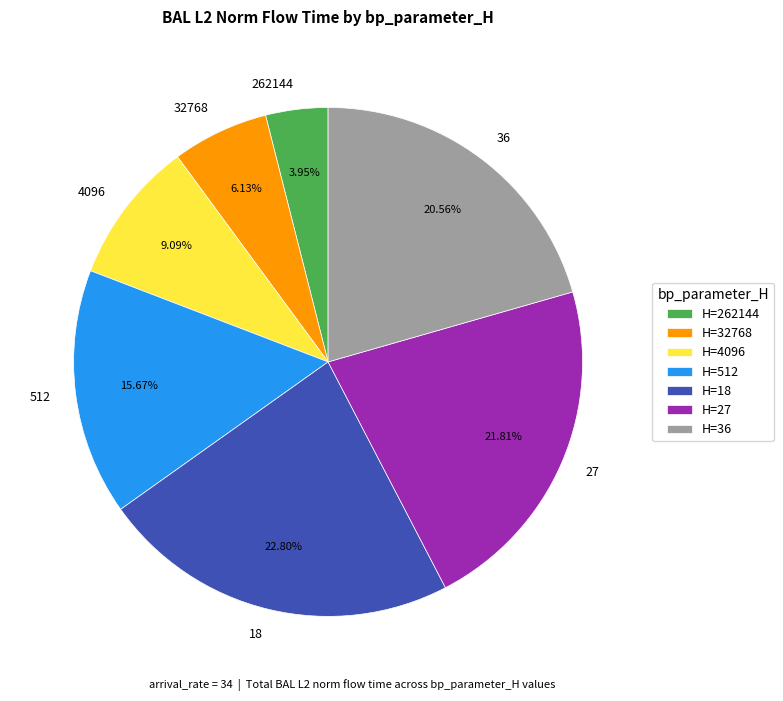

Count the number of slices in the pie.

7